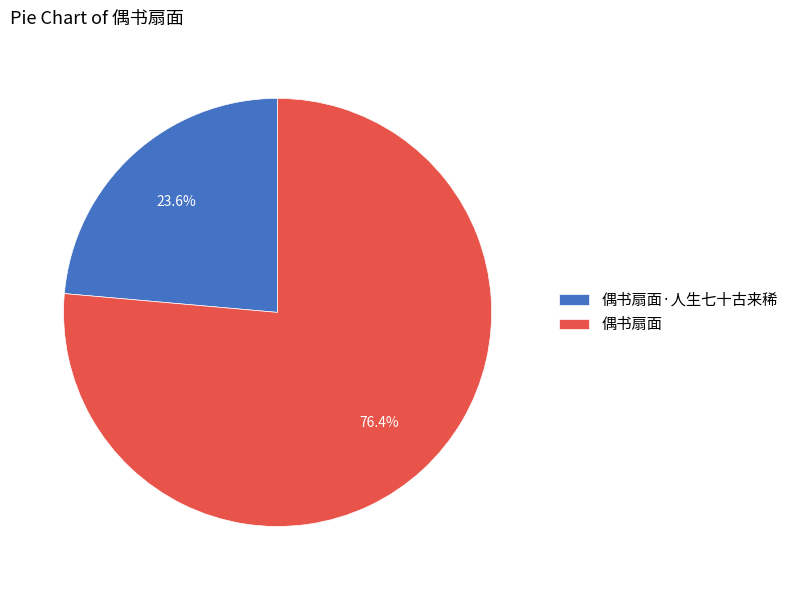

How many slices are in this pie chart?

2